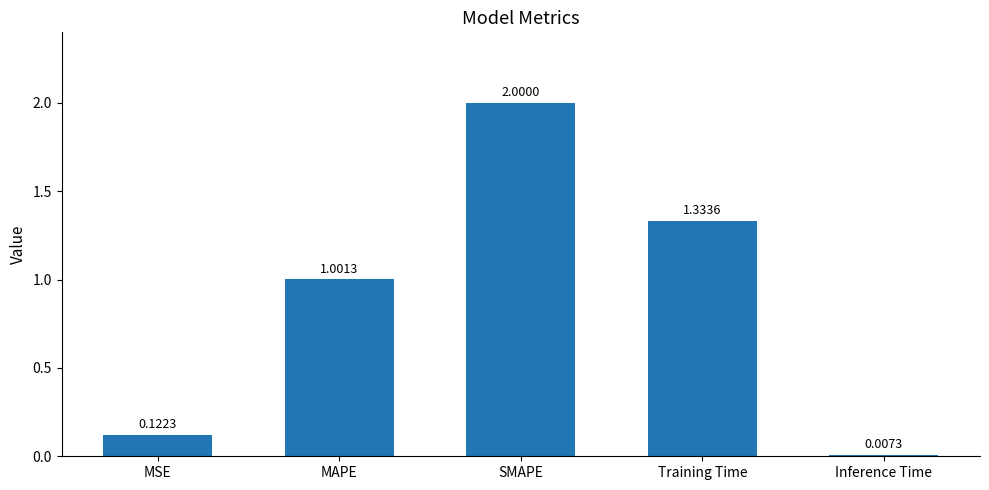

Rank the categories by value from highest to lowest.

SMAPE, Training Time, MAPE, MSE, Inference Time